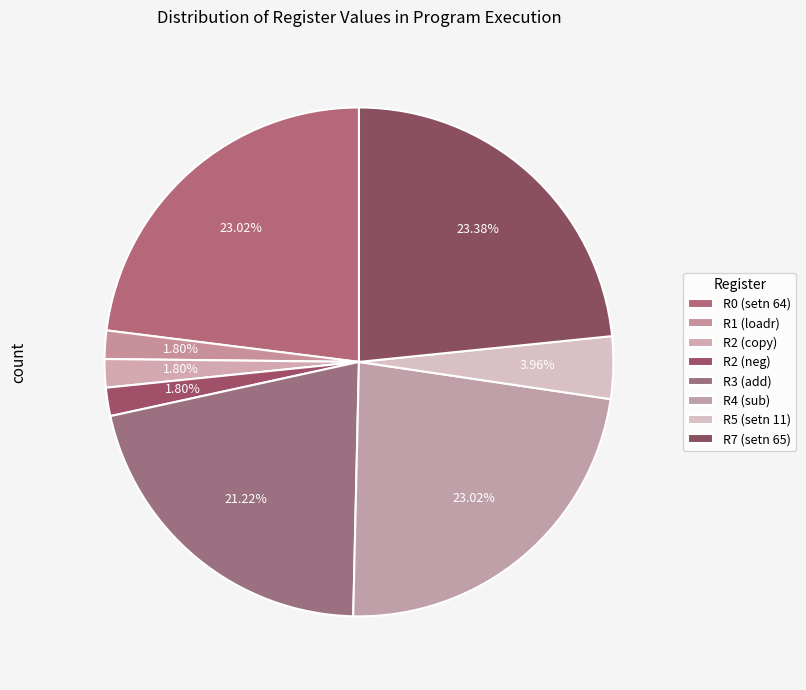

How many slices are in this pie chart?

8